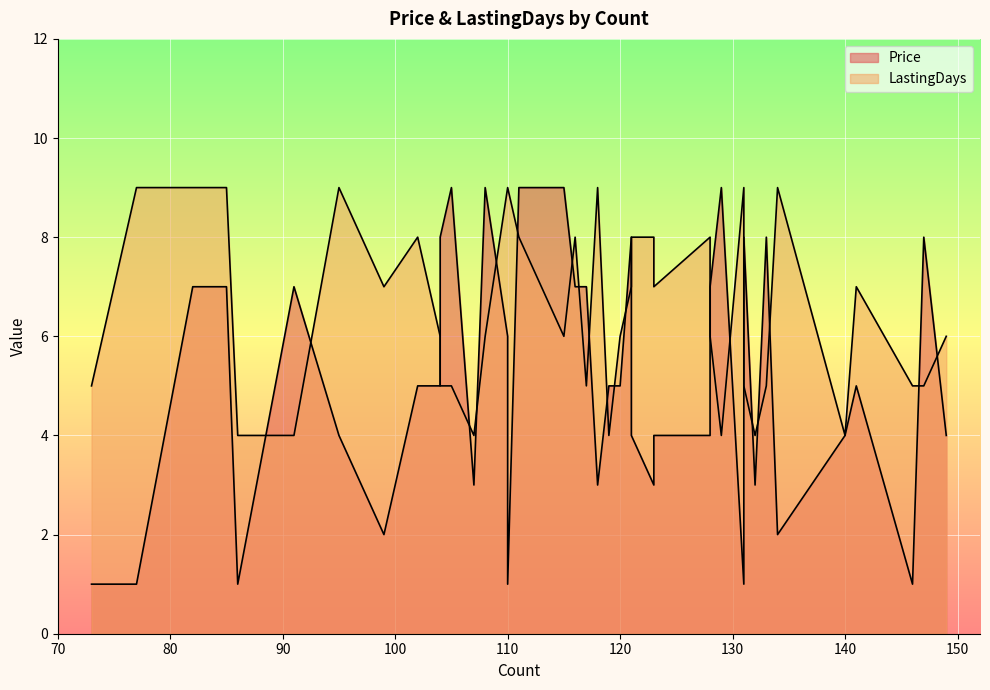

Rank the categories by Price value from highest to lowest.

129, 111, 105, 115, 108, 121, 147, 133, 131, 104, 85, 128, 82, 116, 91, 117, 110, 104, 141, 120, 102, 119, 128, 95, 149, 123, 121, 140, 107, 118, 132, 123, 134, 99, 131, 77, 73, 86, 146, 110